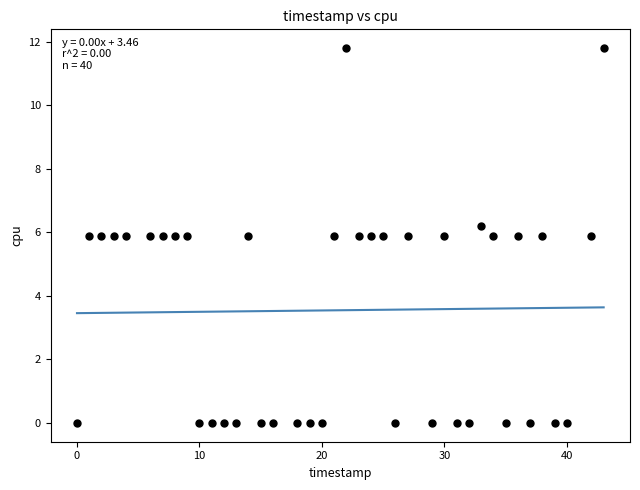

What is the range of X values (max minus min)?

43.0